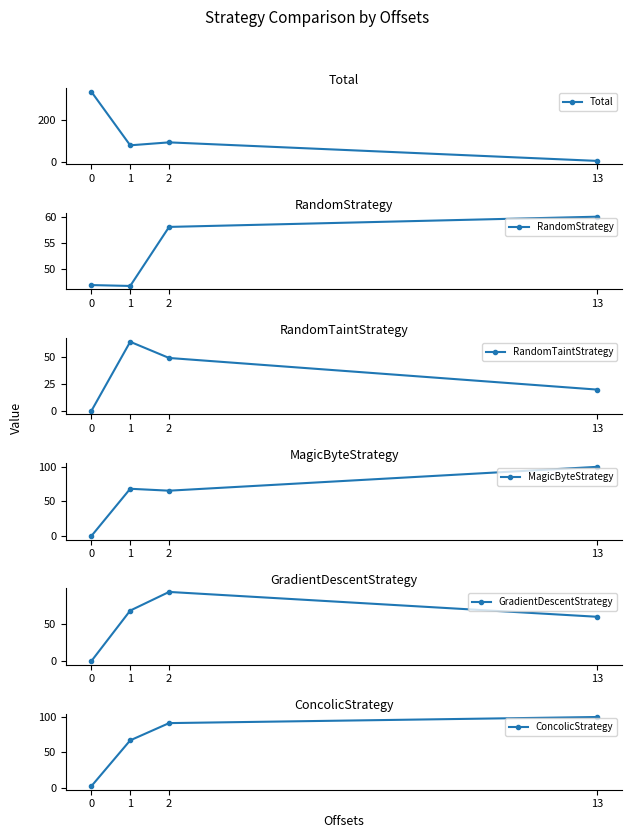

List the labels in order of MagicByteStrategy value, smallest first.

0, 2, 1, 13